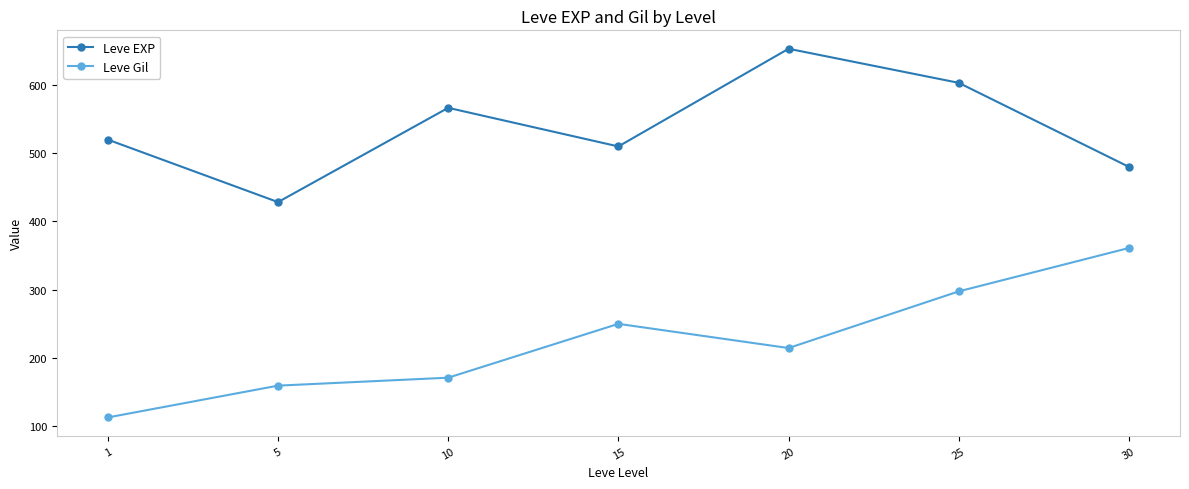

How many data points in Leve Gil are less than 214?

3